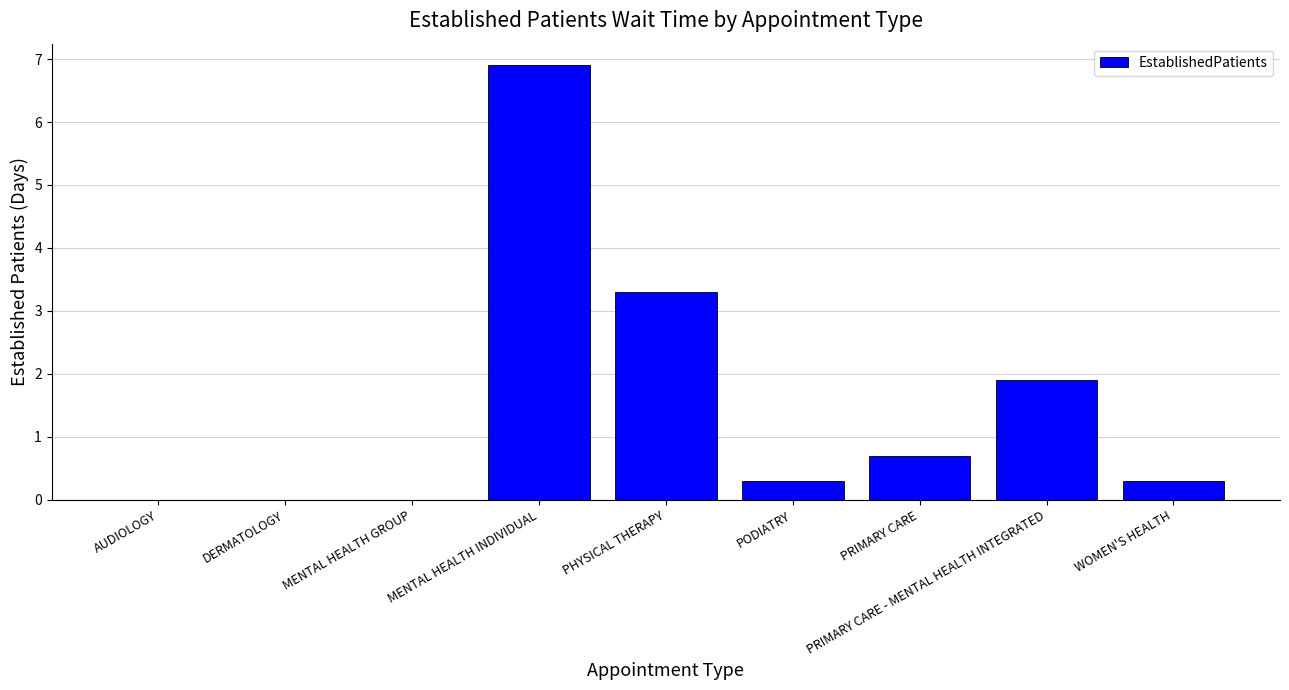

Are the bars horizontal?

No